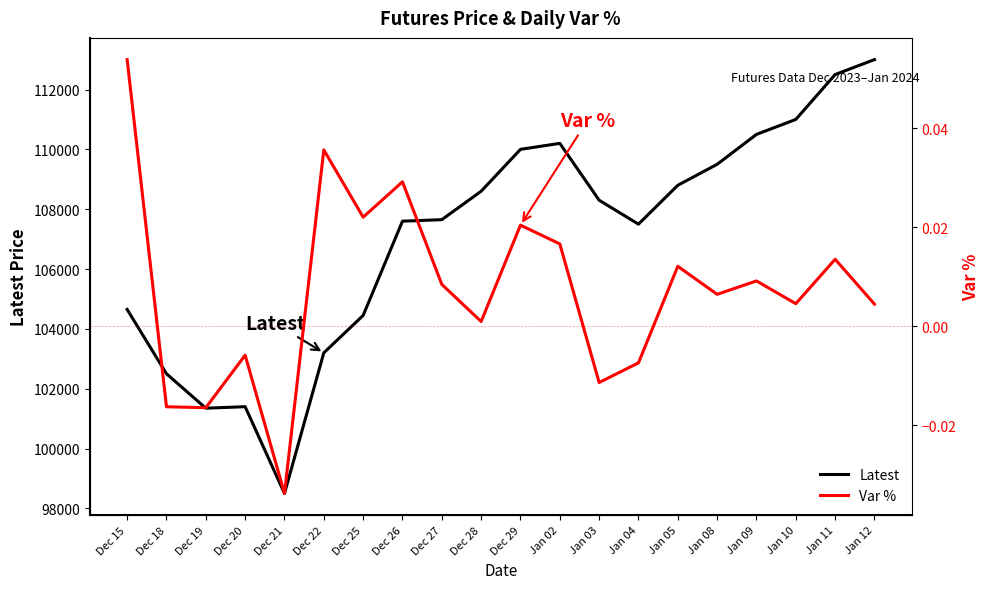

Reading right to left, what are all the values shown in this chart?

Latest: 113000.0	112500.0	111000.0	110500.0	109500.0	108800.0	107500.0	108300.0	110200.0	110000.0	108600.0	107650.0	107600.0	104450.0	103200.0	98500.0	101400.0	101350.0	102500.0	104650.0
Var %: 0.0	0.0	0.0	0.0	0.0	0.0	-0.0	-0.0	0.0	0.0	0.0	0.0	0.0	0.0	0.0	-0.0	-0.0	-0.0	-0.0	0.1